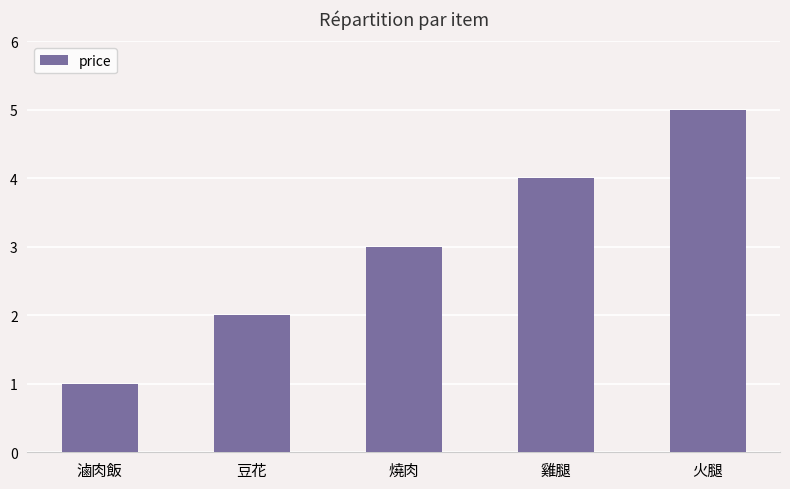

Count the number of categories in the chart.

5